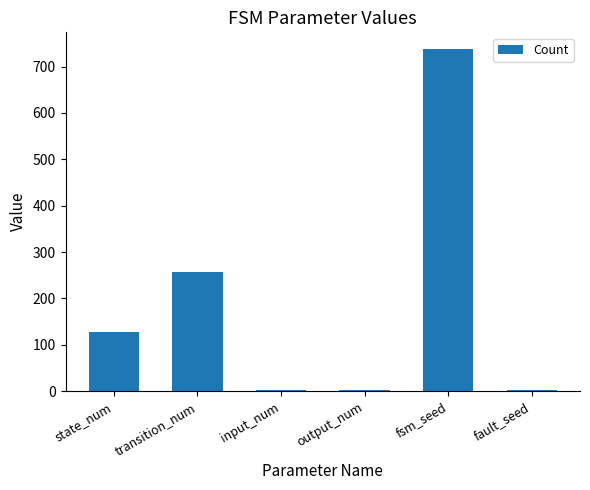

What is the sum of all values?

1128